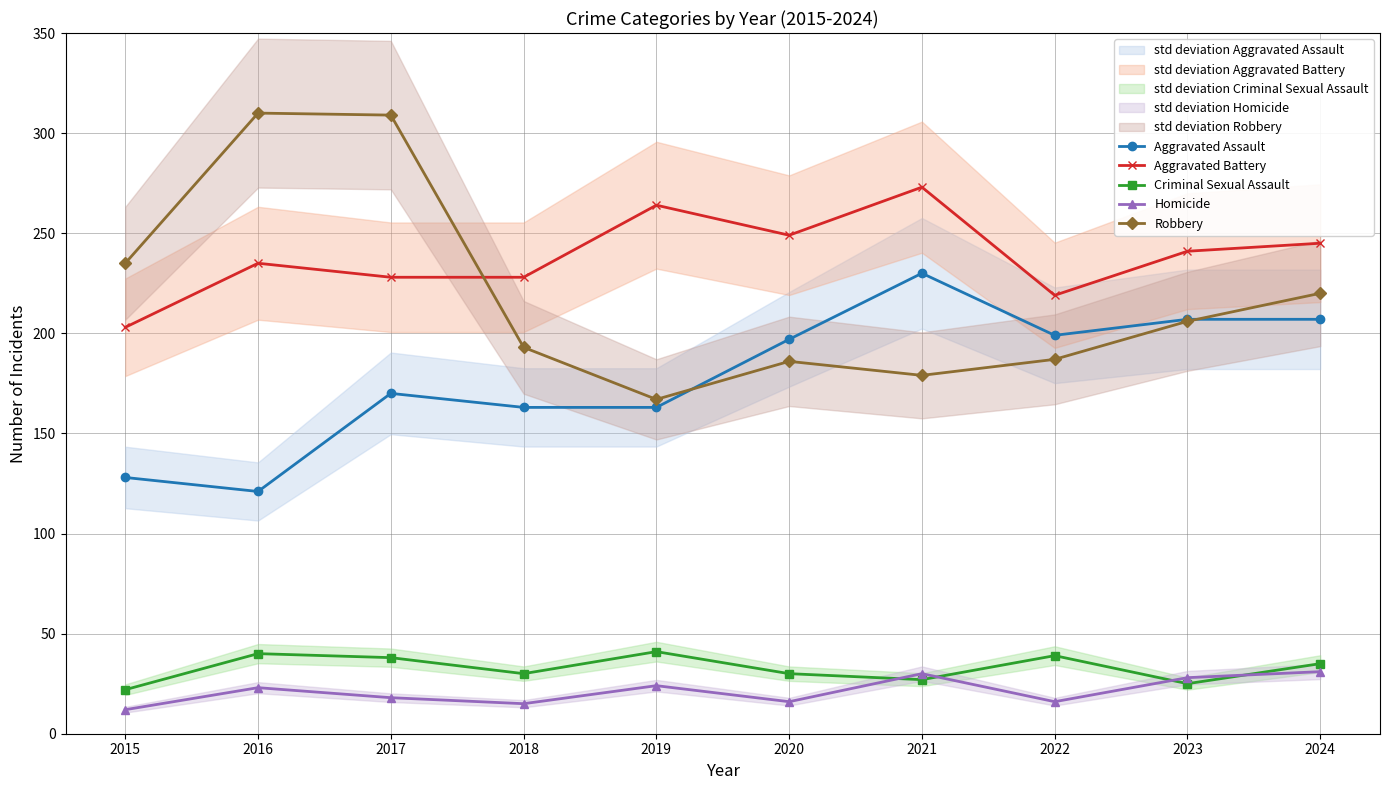

Is it true that Aggravated Battery equals 245 at 2024?

True